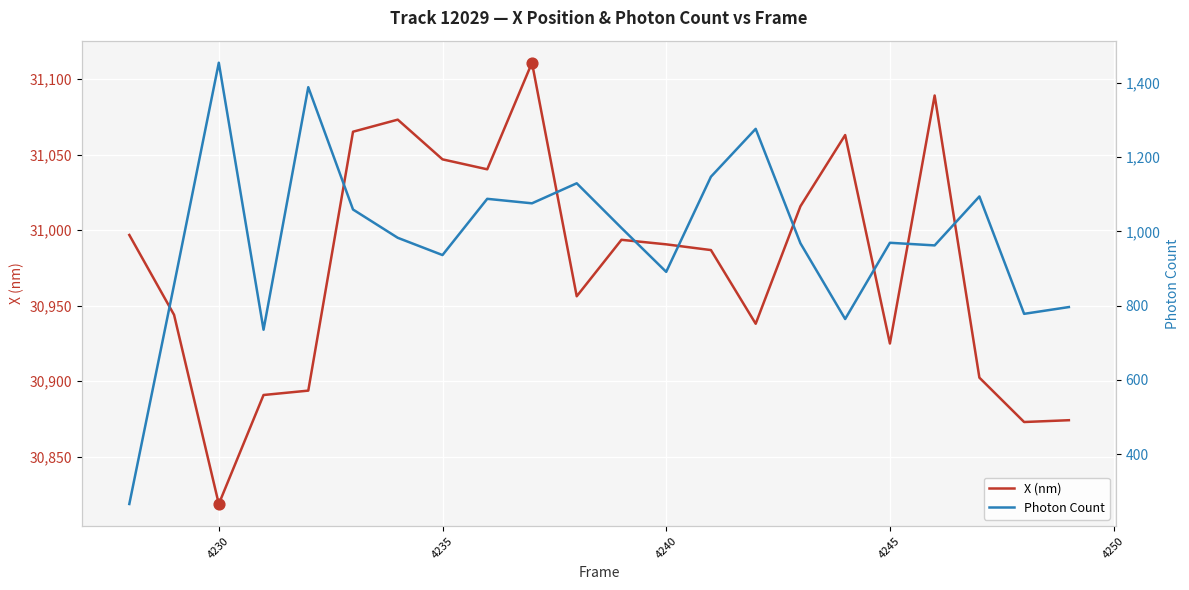

Which series reaches the maximum Y coordinate?

X (nm)